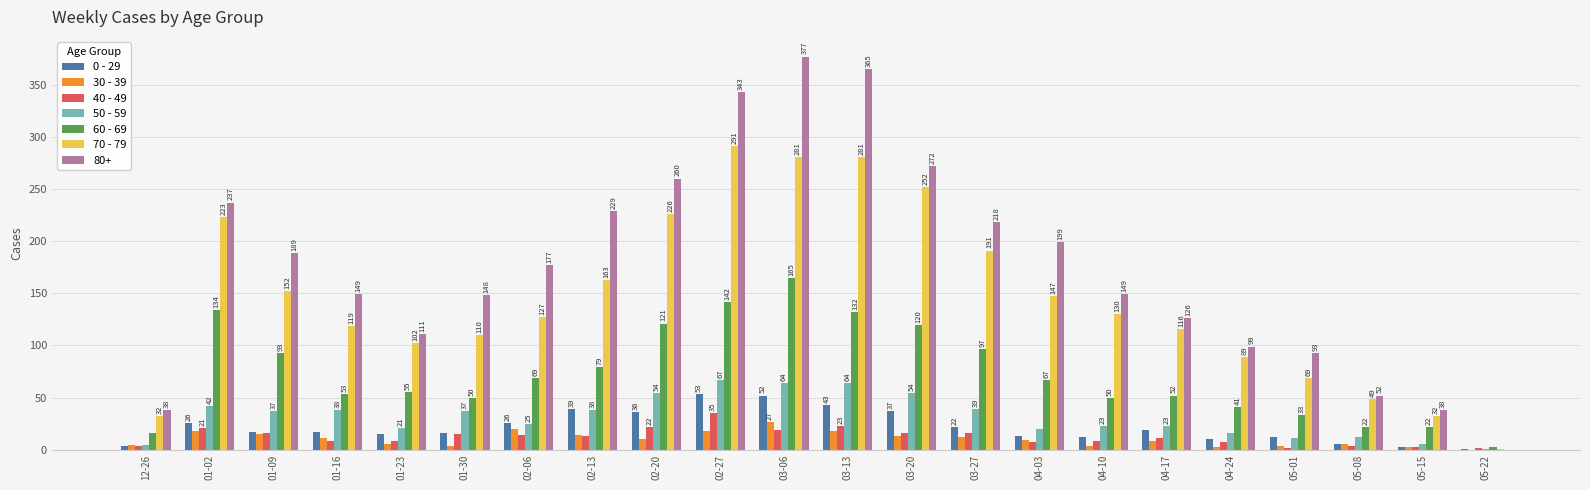

Where does the 40 - 49 series first go above 13?

01-02